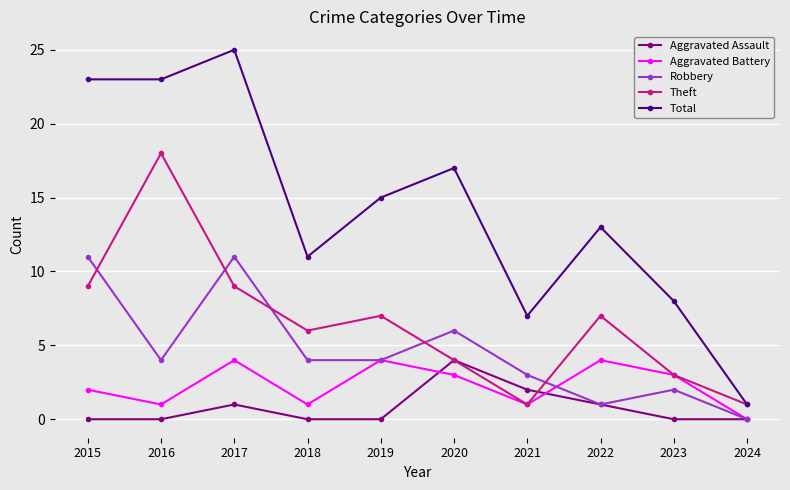

Rank the series at 2018 from lowest to highest value.

Aggravated Assault, Aggravated Battery, Robbery, Theft, Total